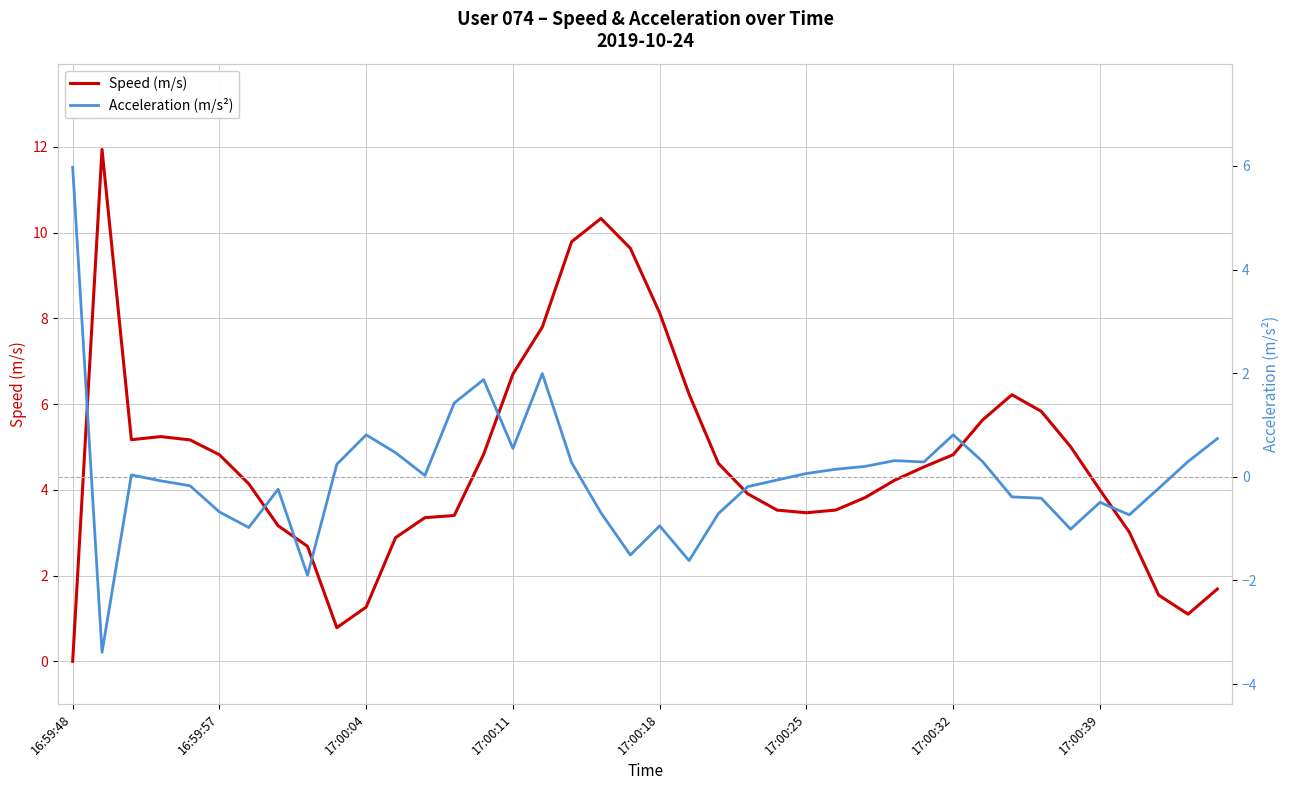

Which series ends up on top after the final intersection of Acceleration (m/s²) and Speed (m/s)?

Speed (m/s)